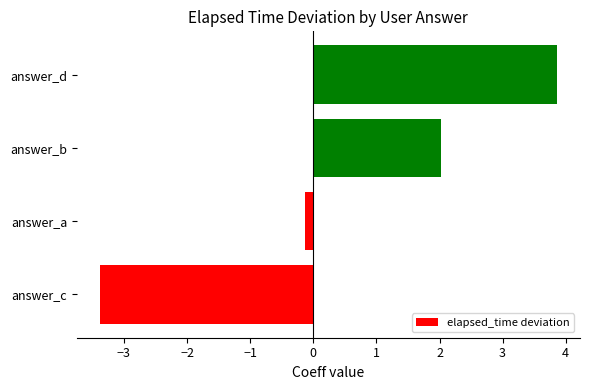

The chart shows a value of 2.0 at answer_b. True or false?

True